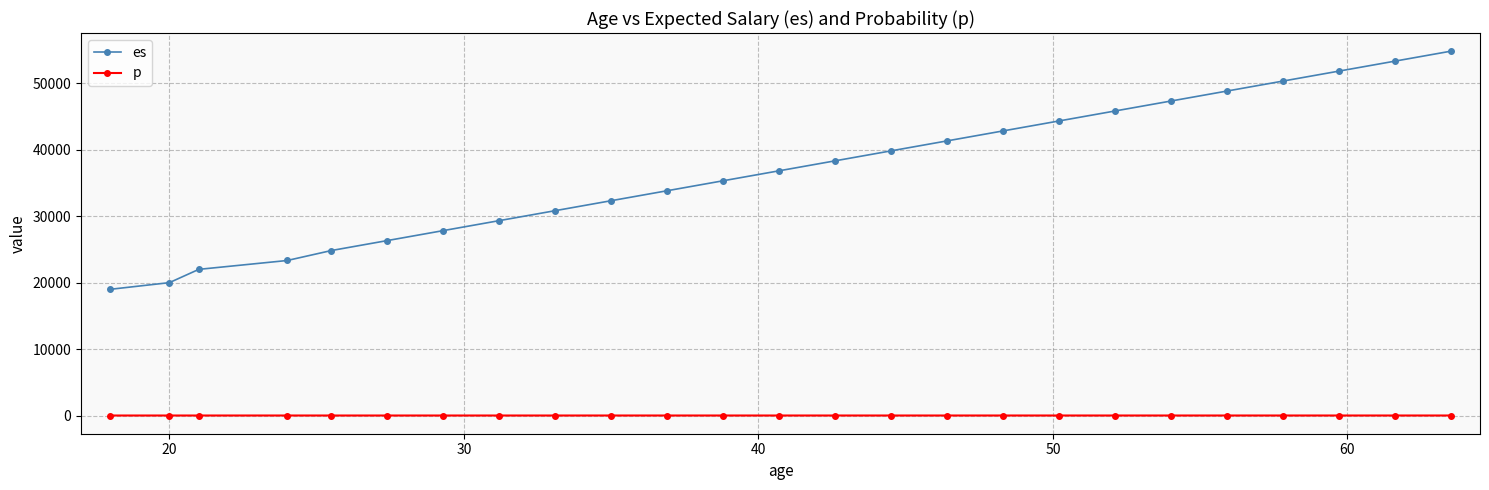

True or false: es and p cross at least once.

False